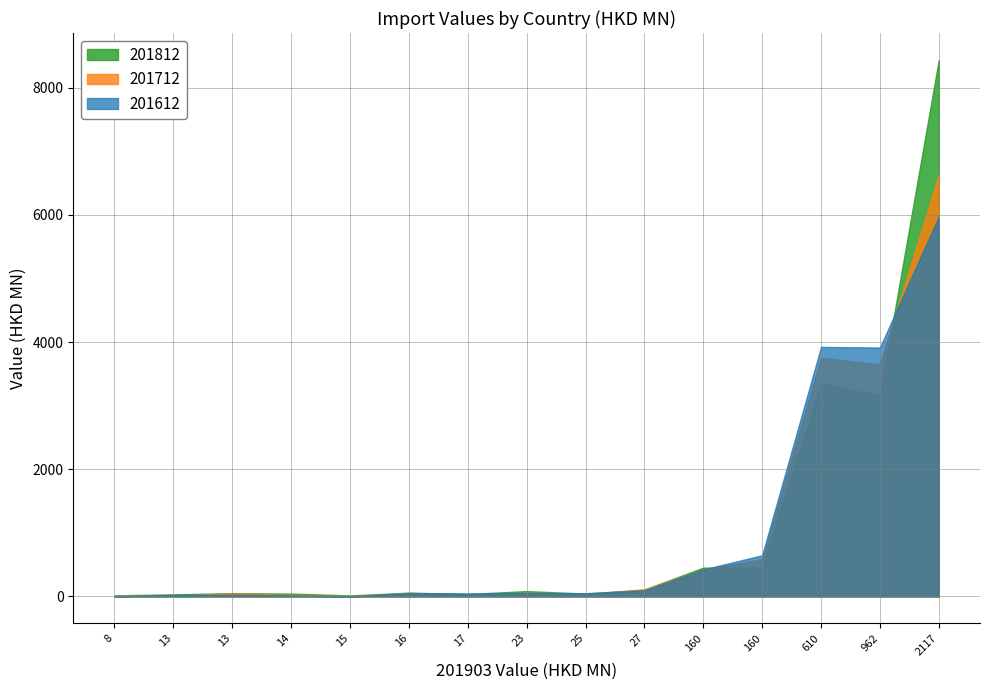

True or false: 201612 has a value of 5974.2 at ITALY.

True